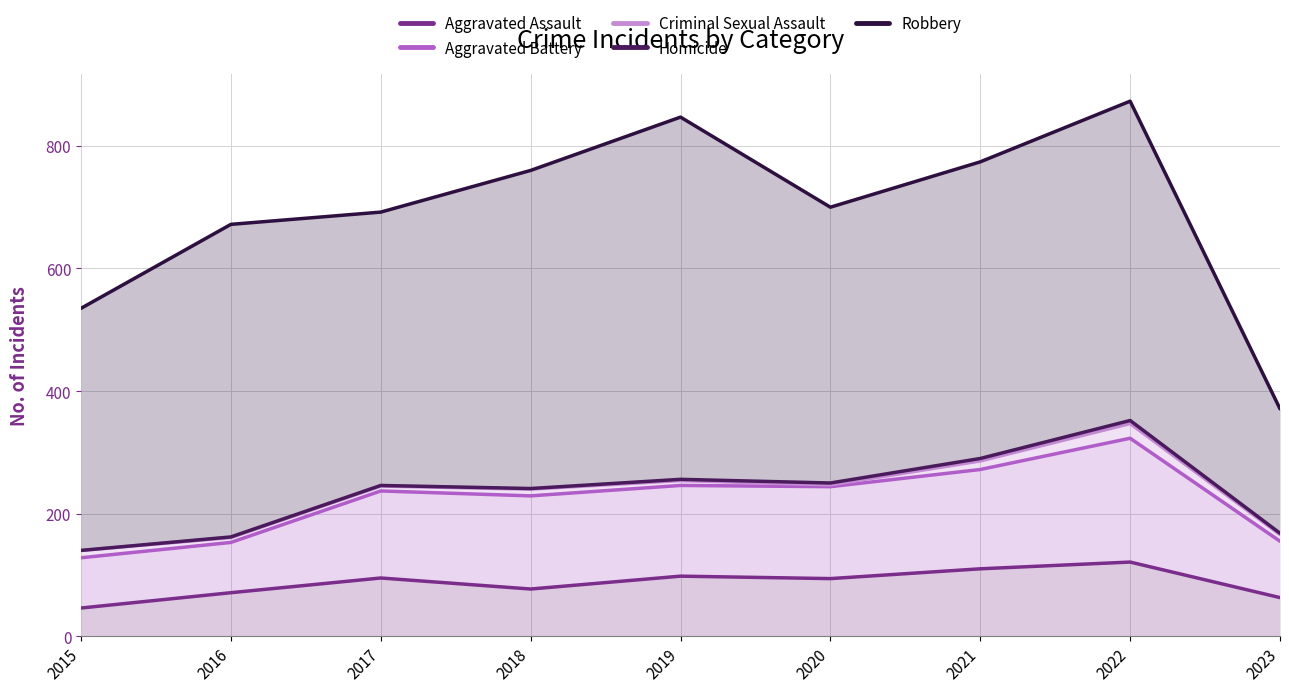

What is the maximum value for Aggravated Assault?

121